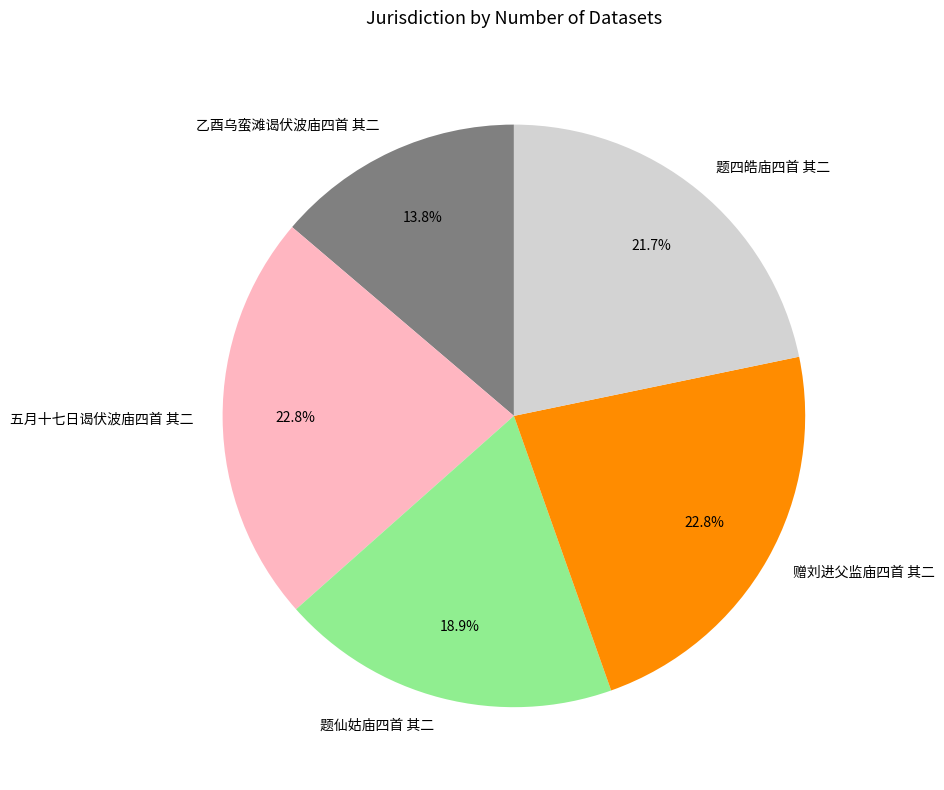

What is the total percentage of 乙酉乌蛮滩谒伏波庙四首 其二 and 赠刘进父监庙四首 其二?

36.6%